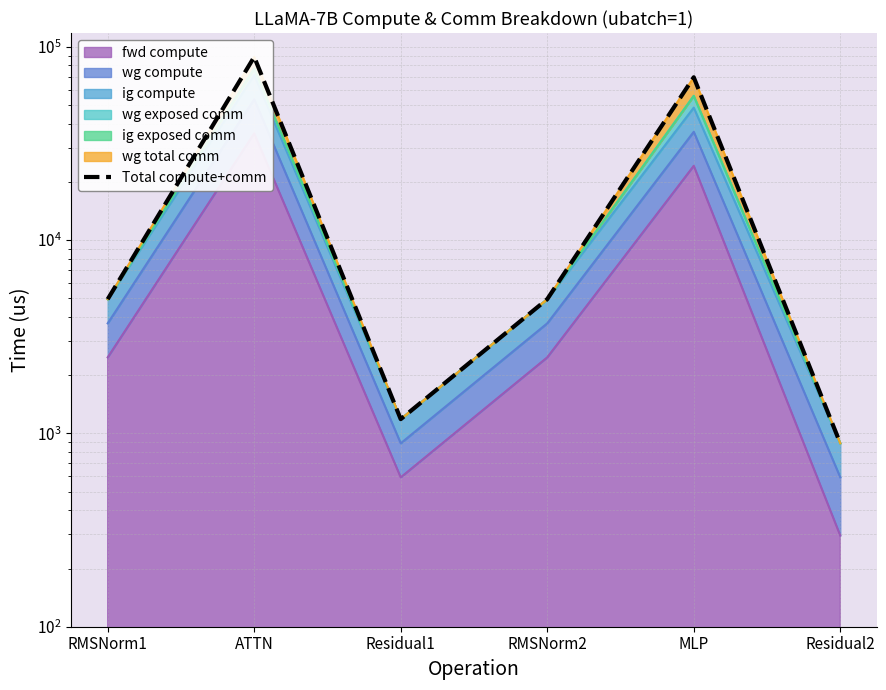

What is the difference between the second highest and minimum values?

68592.7